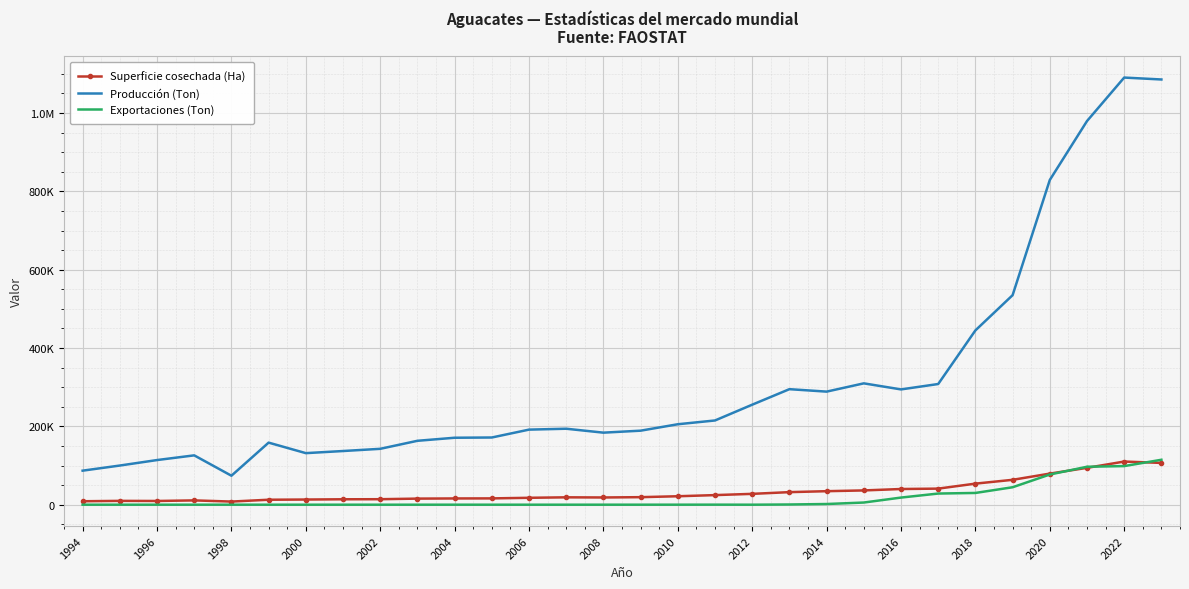

In Exportaciones (Ton), how many points are lower than both neighbors (excluding endpoints)?

4